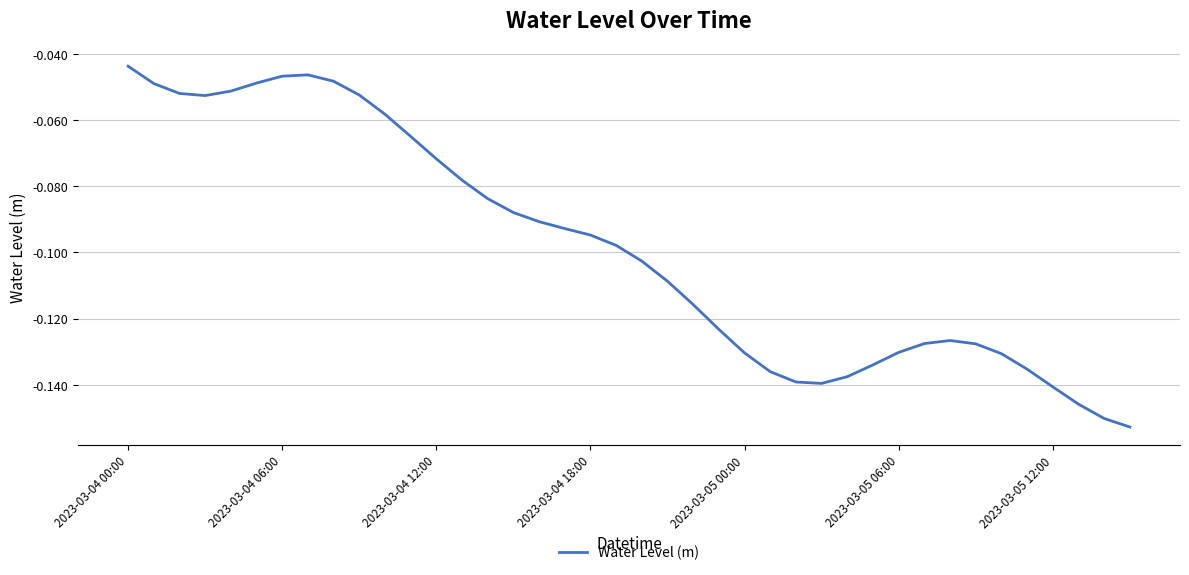

Which label corresponds to the largest value in the chart?

2023-03-04 00:00